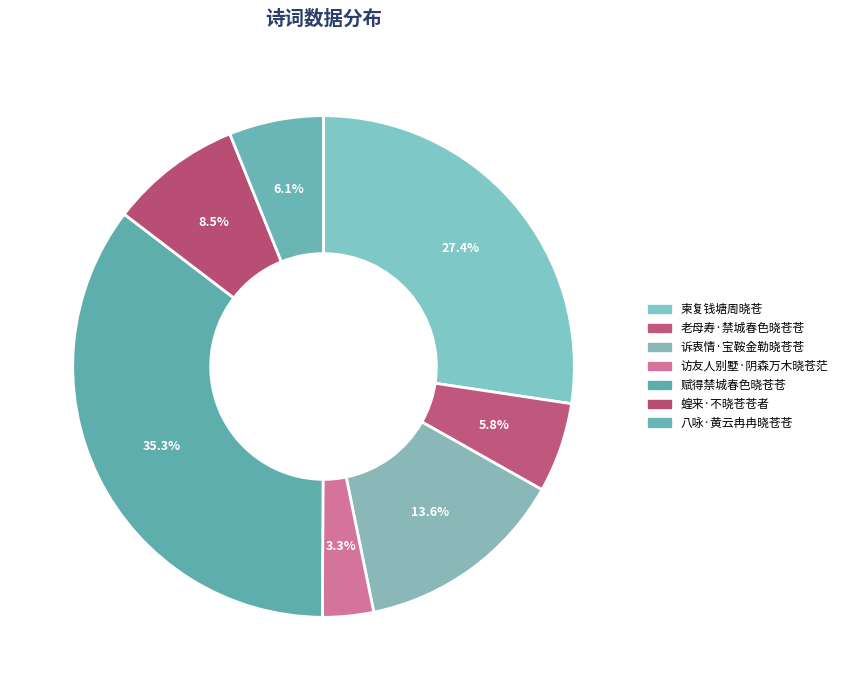

Which slice is the smallest?

访友人别墅·阴森万木晓苍茫